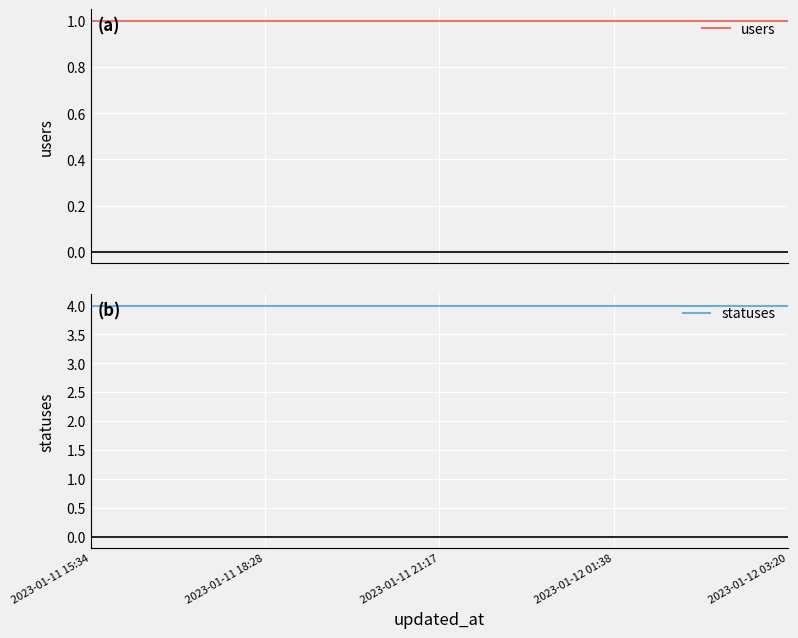

Reading left to right, transcribe all the data shown in this chart.

users: 1	1	1	1	1
statuses: 4	4	4	4	4